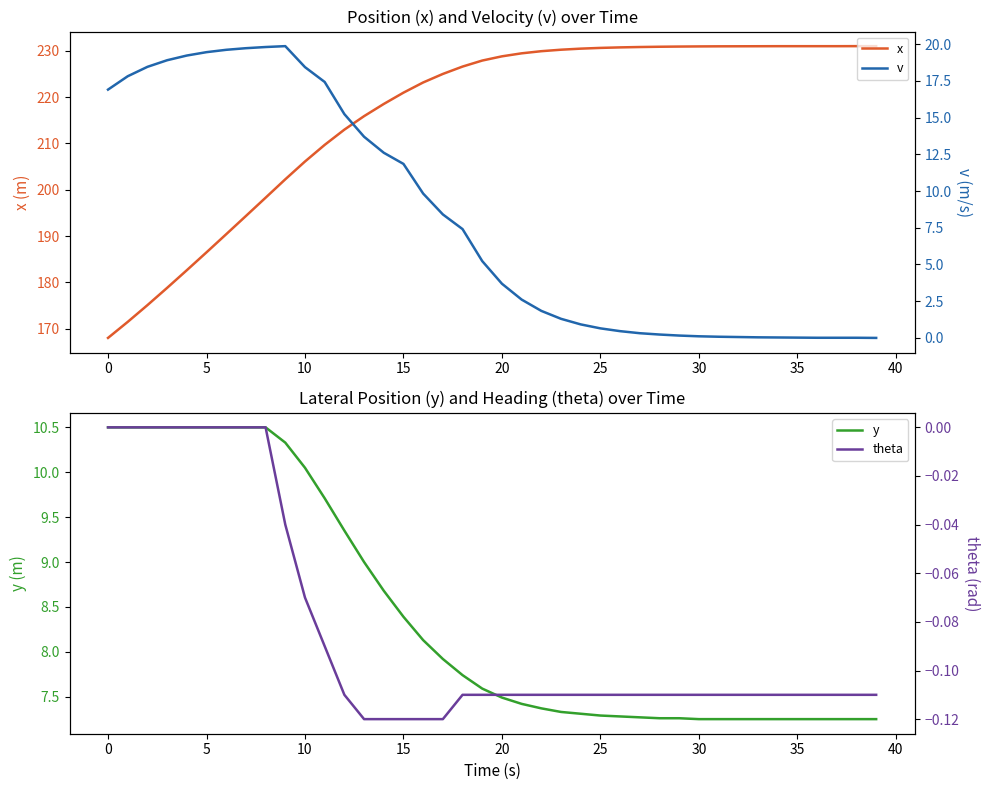

How many categories are shown in the chart?

40